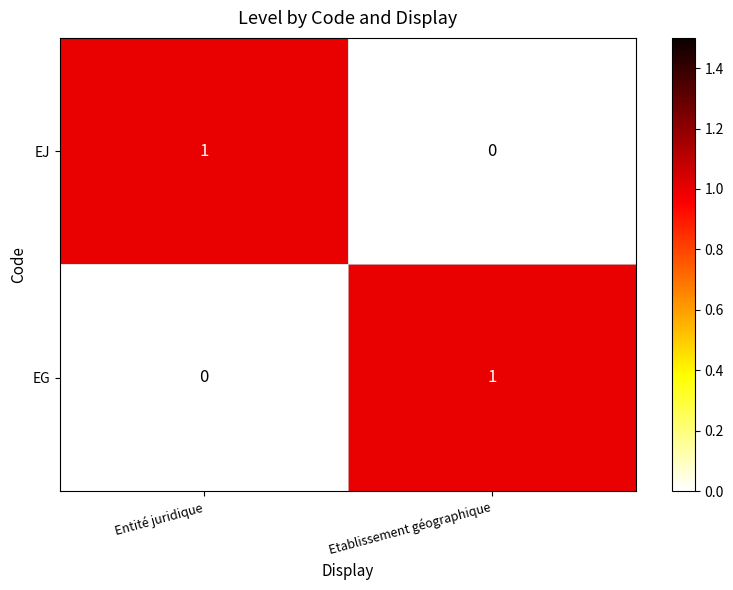

Reading left to right, list all the values displayed in this chart.

EJ: Entité juridique=1	Etablissement géographique=0
EG: Entité juridique=0	Etablissement géographique=1